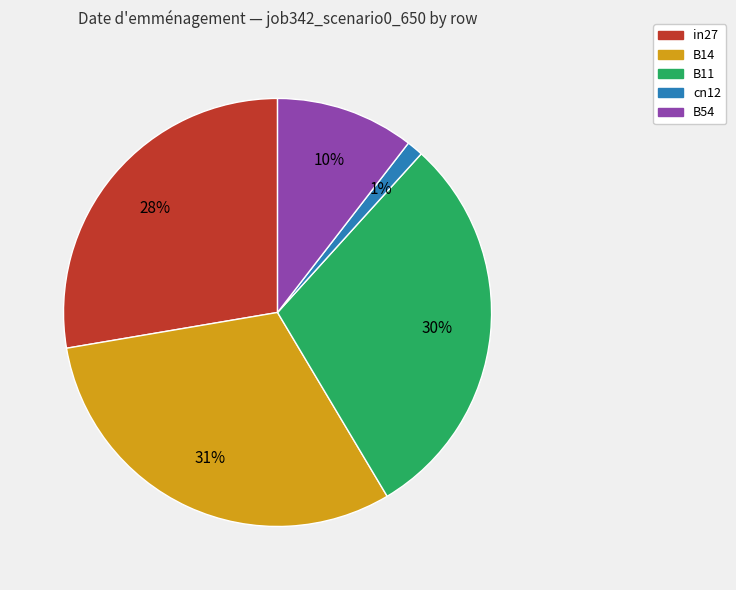

True or false: B11 accounts for 17% of the total.

False